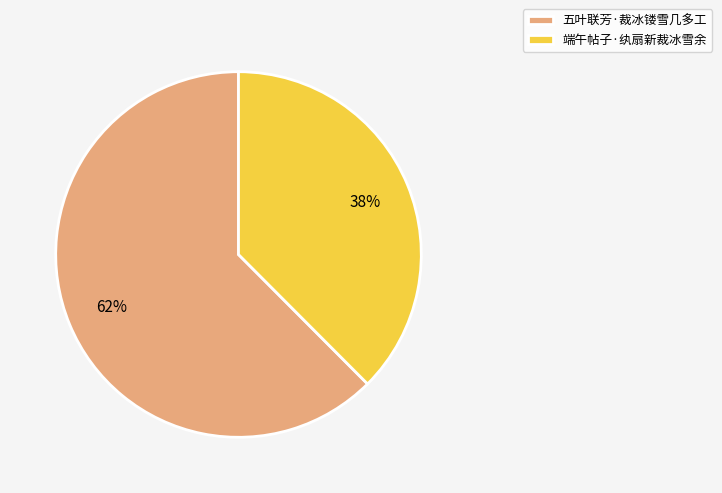

How many slices are in this pie chart?

2